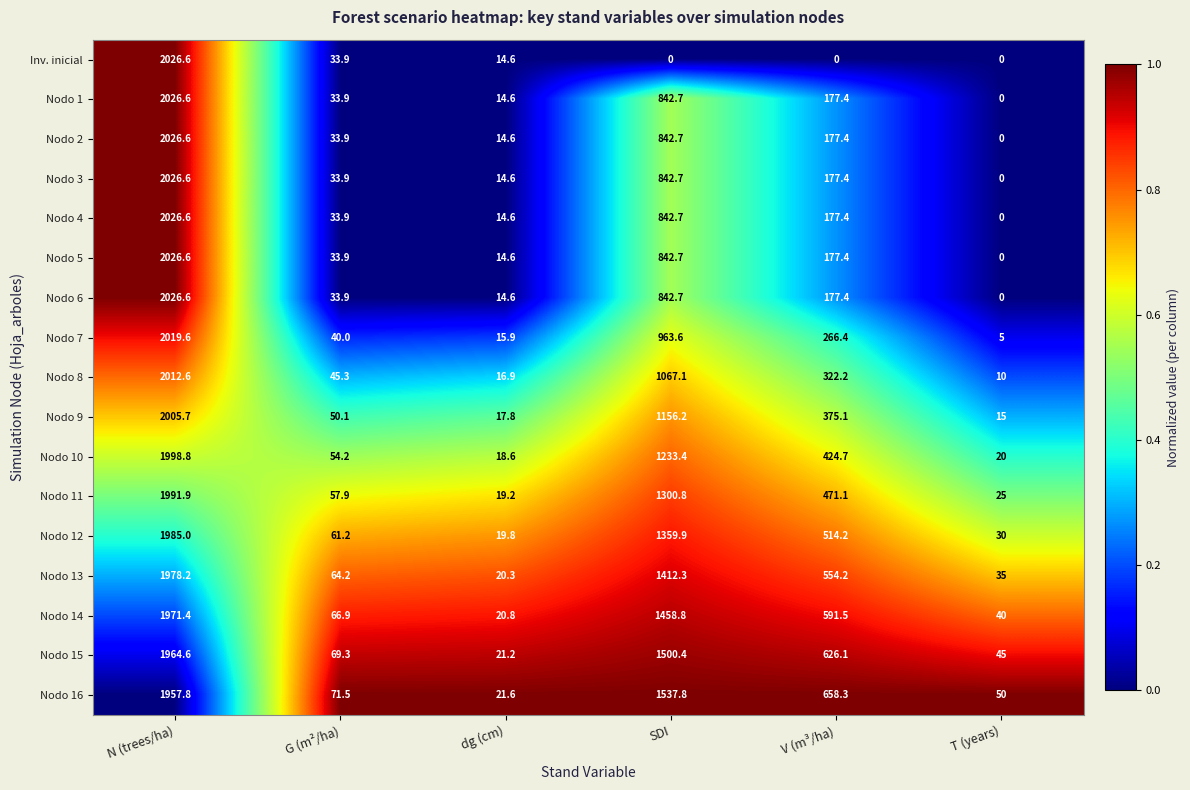

Rank the categories by Nodo 11 value from highest to lowest.

N (trees/ha), SDI, V (m³/ha), G (m²/ha), T (years), dg (cm)